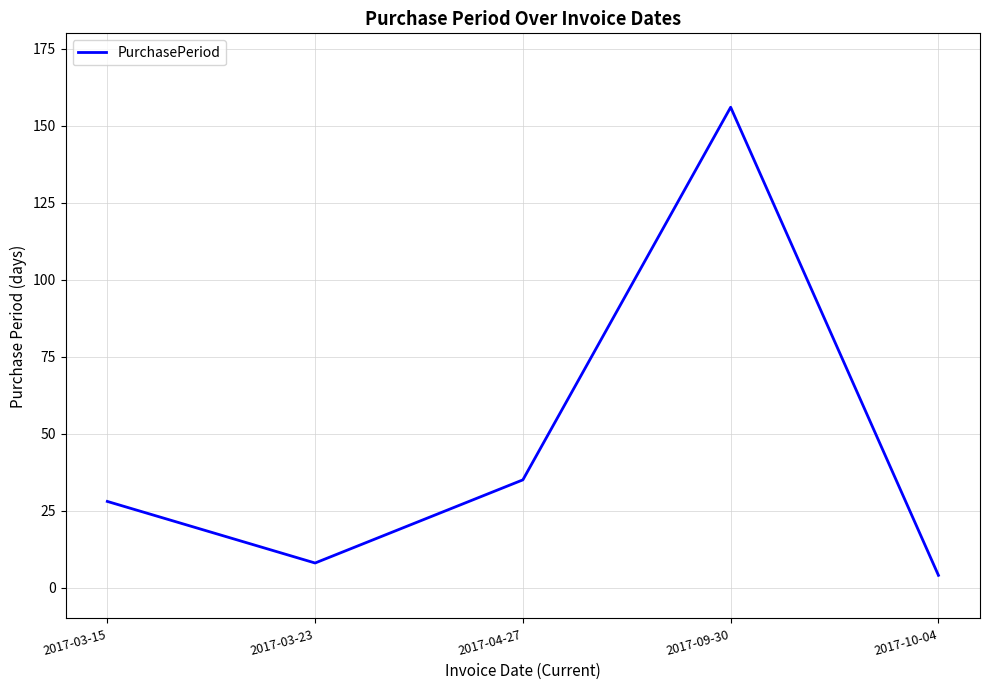

Does the chart display data point markers on the line(s)?

No